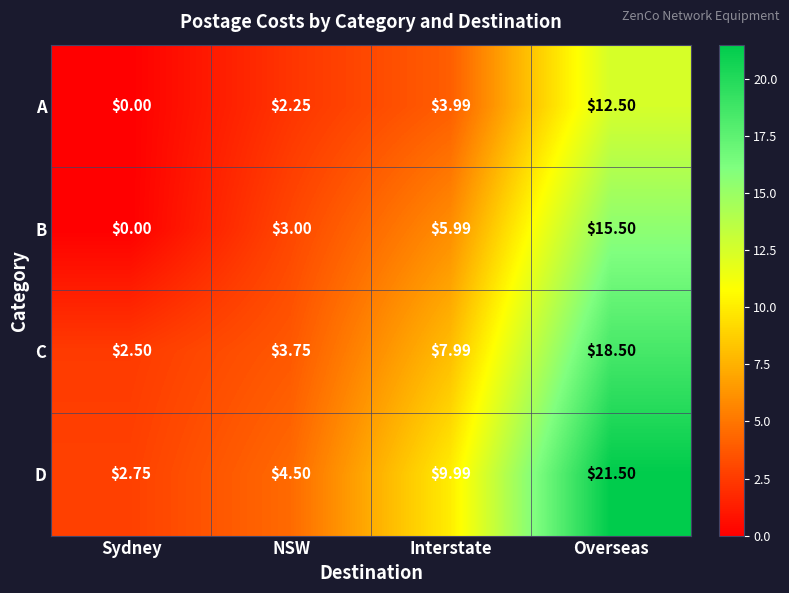

How many series are shown in this chart?

4